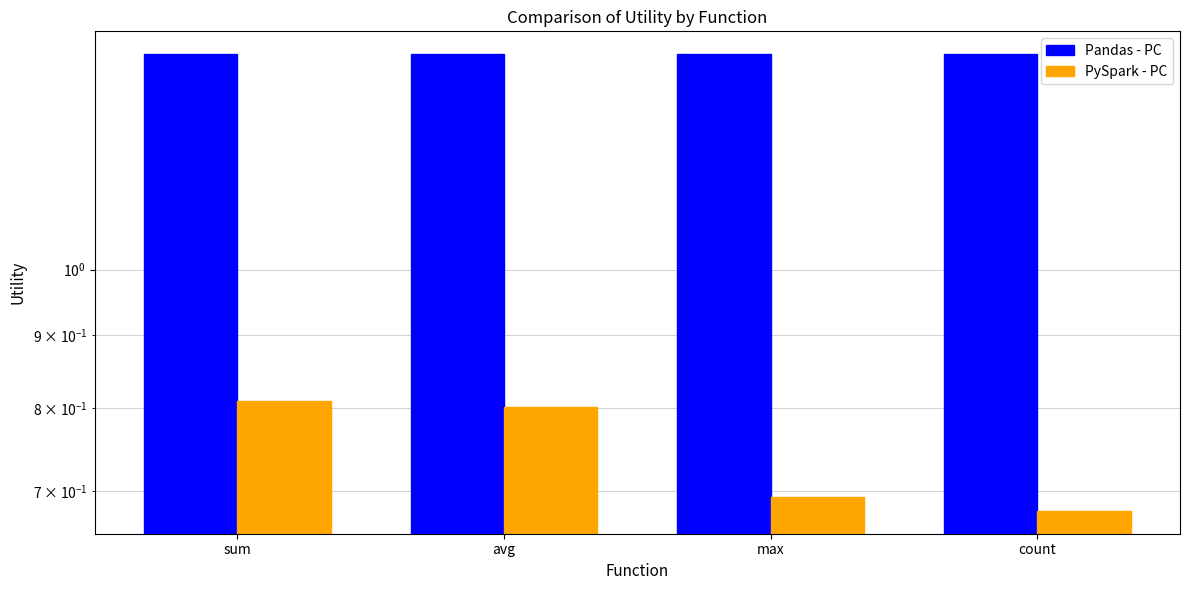

Rank the categories by PySpark - PC value from highest to lowest.

sum, avg, max, count